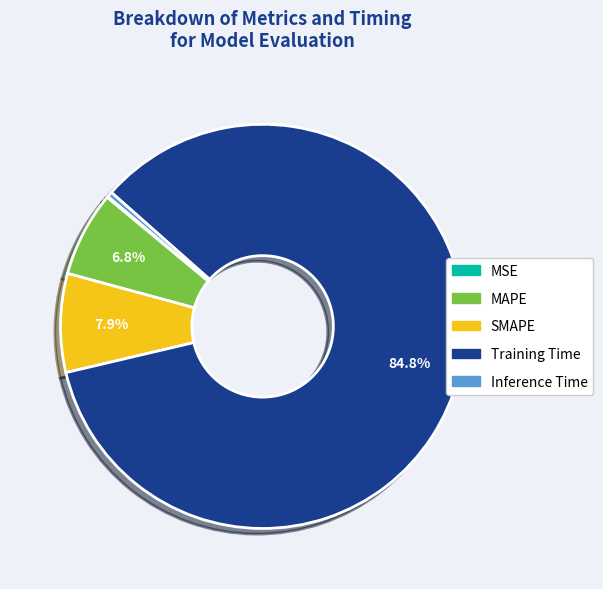

To the nearest percent, what is the average slice percentage?

20%